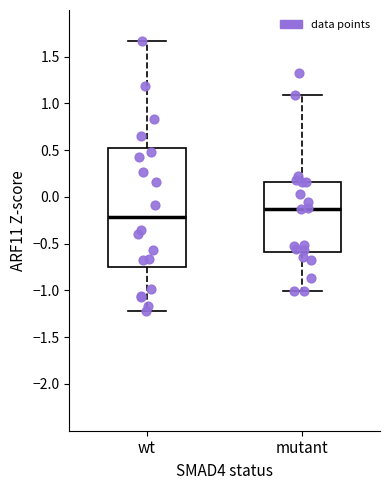

Which box is the tallest, from its lower edge to its upper edge?

wt